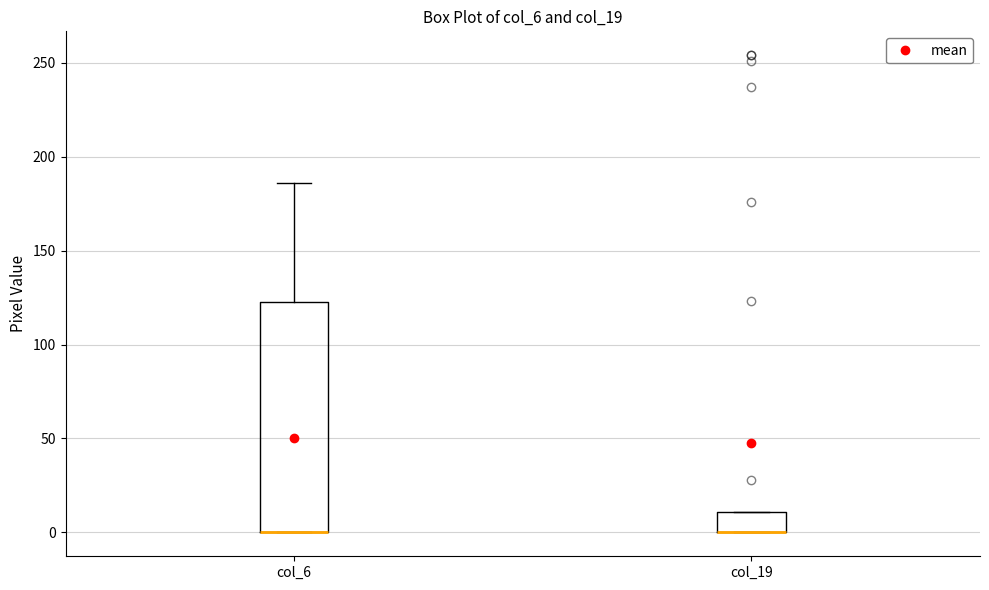

Where is the lower edge of the box for col_19 on the y-axis? The values are not printed on the chart, so give them approximately, as read against the axis.

0